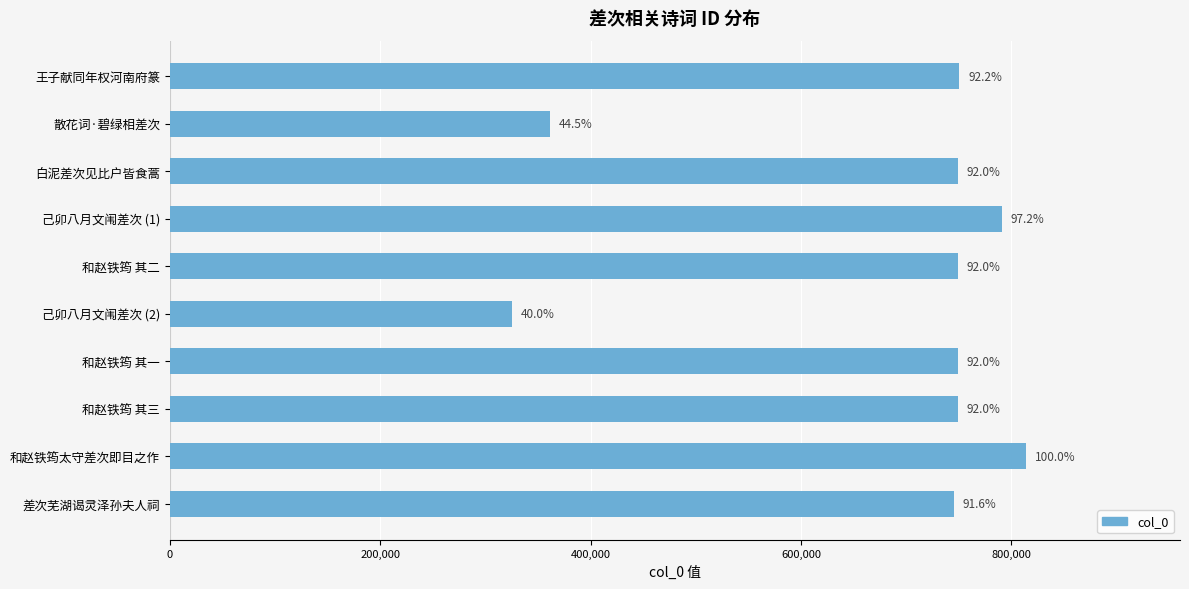

How many bars are there in total?

10